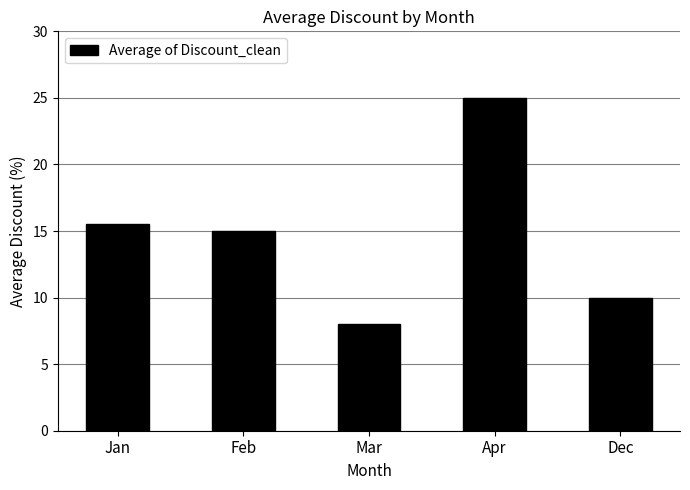

What is the ratio of the value at Apr to the value at Feb?

1.7